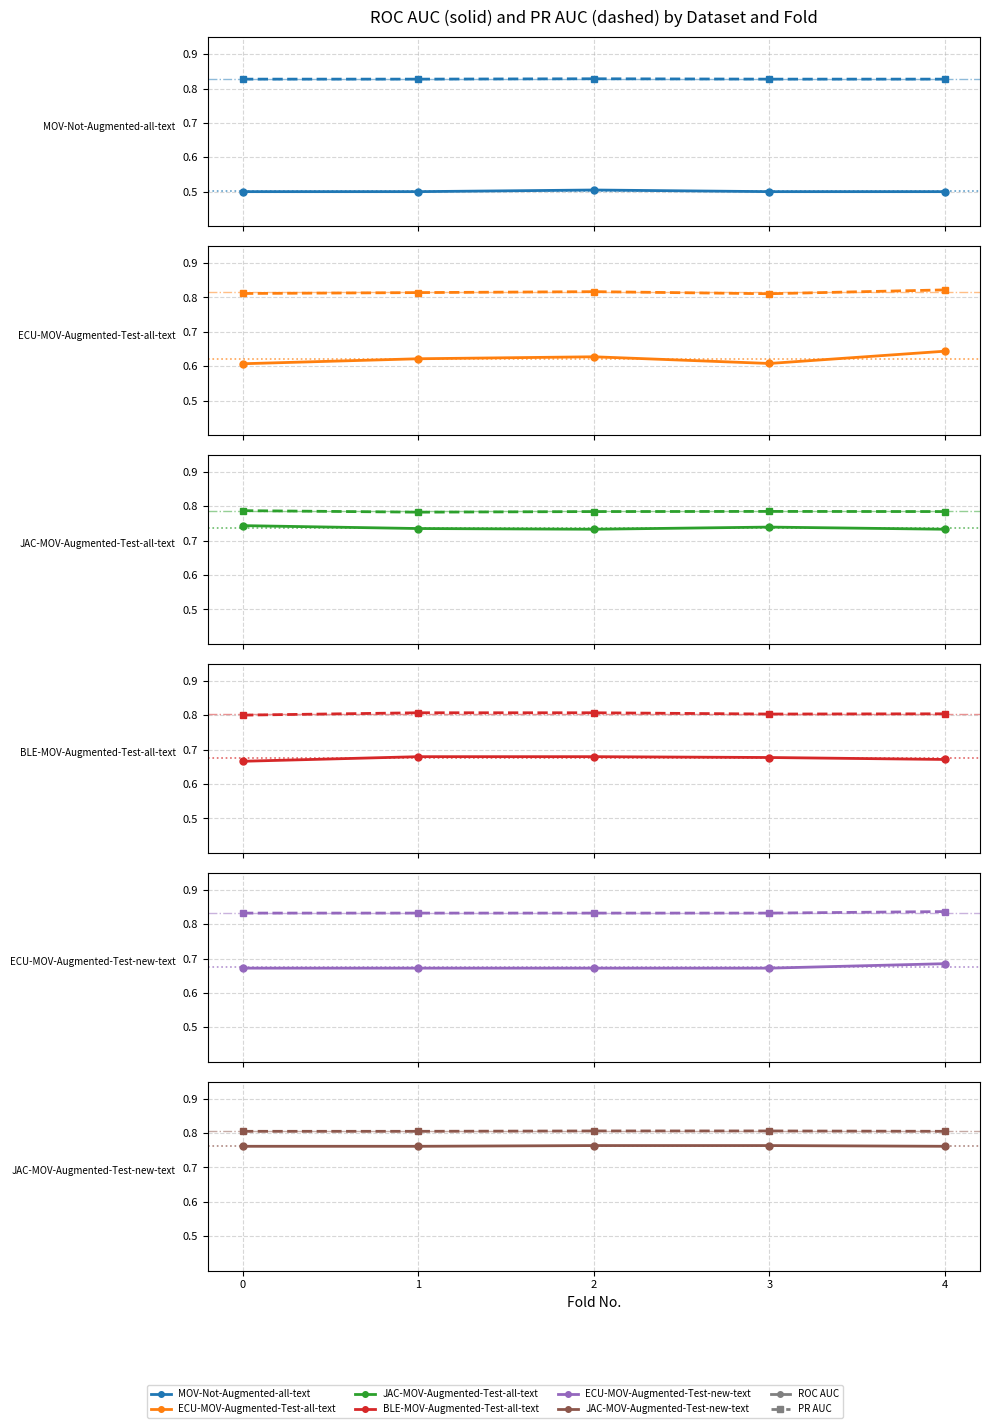

What is the spread (max minus min) of values at 3?

0.3